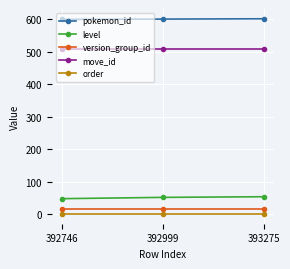

What is the lowest value of the pokemon_id series?

599